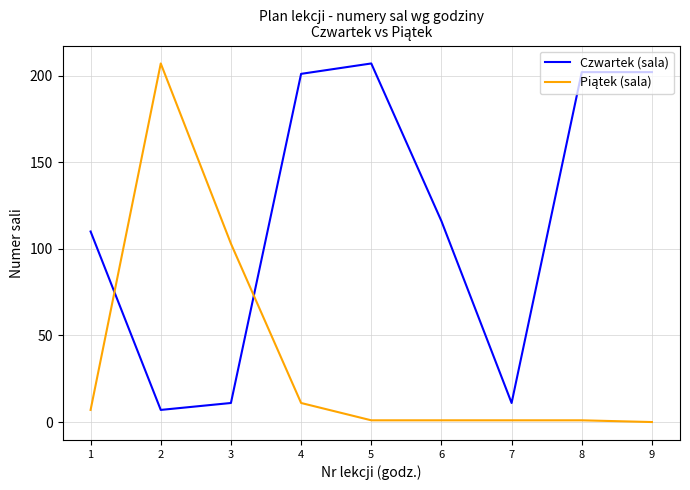

Which series has the largest total across all categories?

Czwartek (sala)